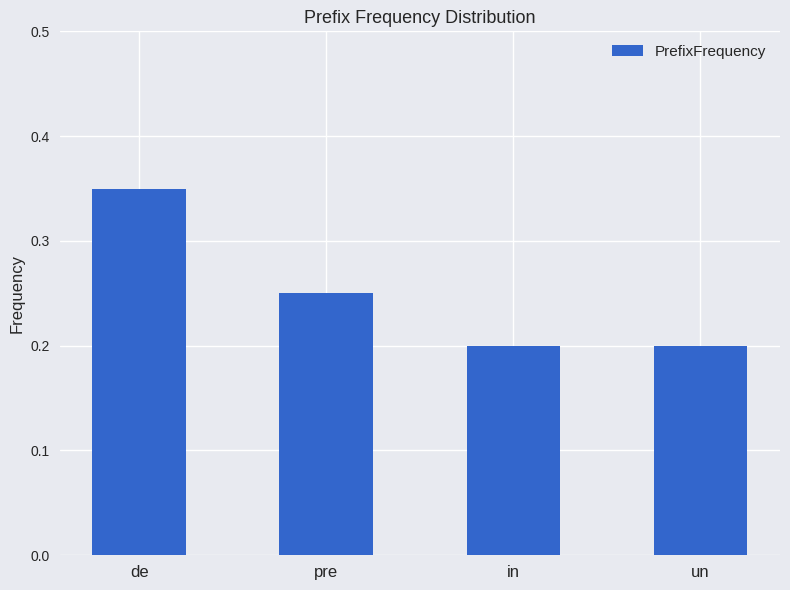

Which has a higher value, pre or de?

de